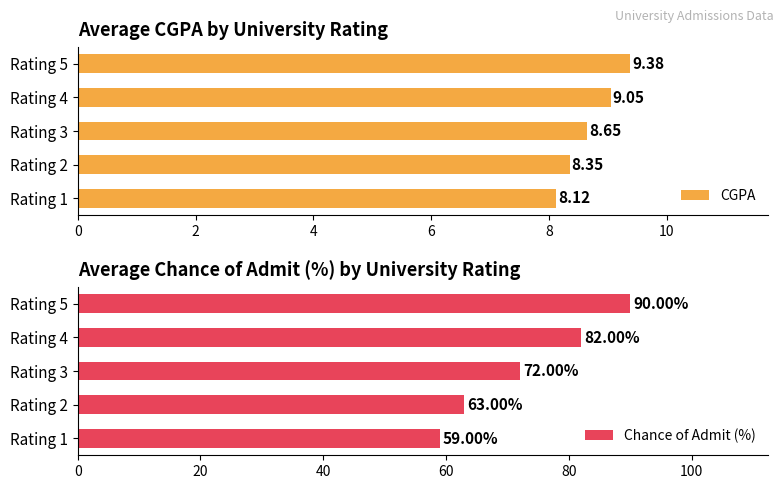

List the labels in order of CGPA value, largest first.

Rating 5, Rating 4, Rating 3, Rating 2, Rating 1